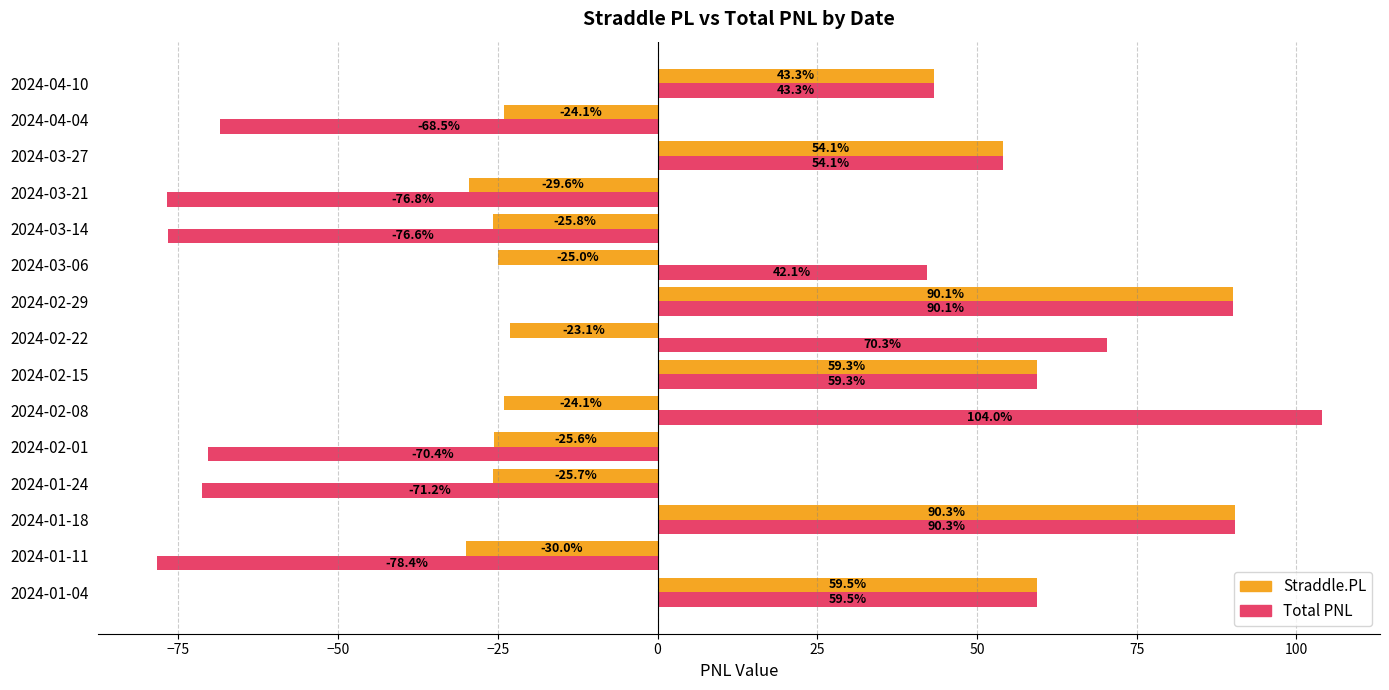

Rank the series by their average value, from lowest to highest.

Straddle.PL, Total PNL